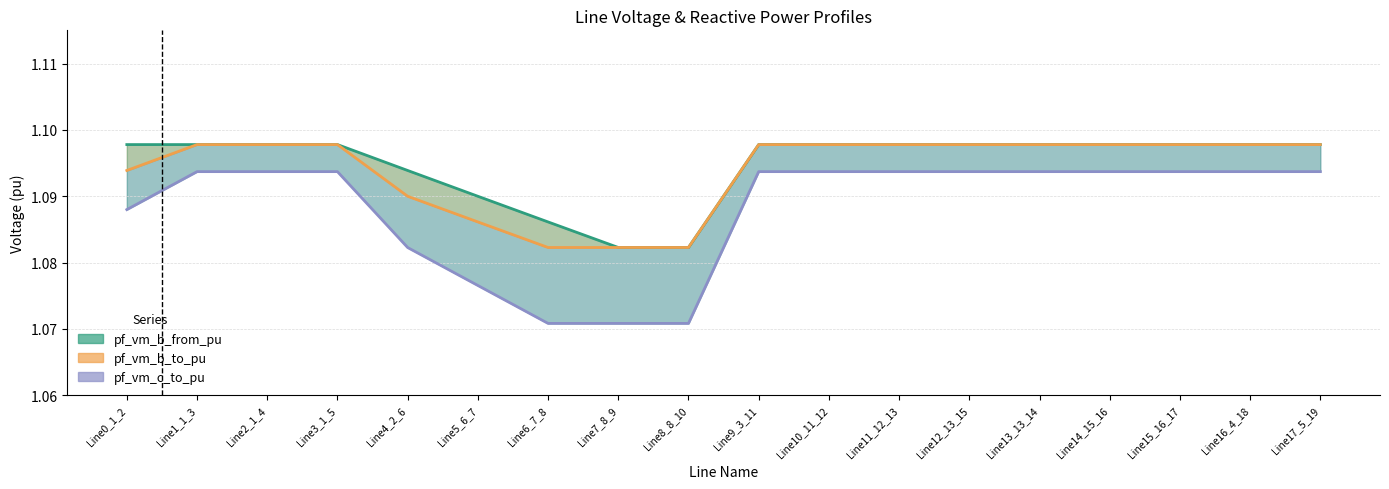

True or false: pf_vm_c_to_pu_line and pf_vm_b_to_pu_line cross at least once.

False